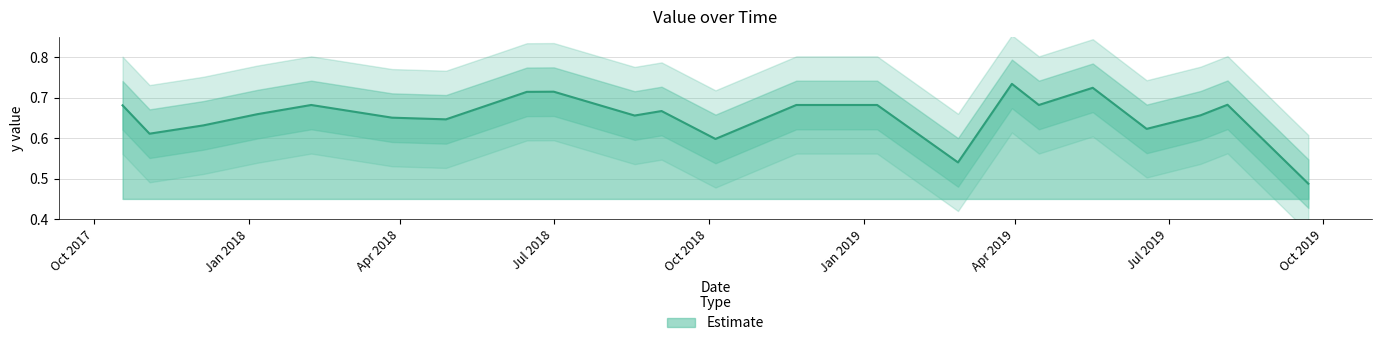

List the labels in order of value, smallest first.

9/22/2019, 2/26/2019, 10/5/2018, 11/3/2017, 6/18/2019, 12/5/2017, 4/28/2018, 3/27/2018, 8/18/2018, 7/20/2019, 1/6/2018, 9/3/2018, 10/18/2017, 2/7/2018, 11/22/2018, 12/8/2018, 1/9/2019, 4/15/2019, 8/5/2019, 5/30/2018, 6/15/2018, 7/1/2018, 5/17/2019, 3/30/2019